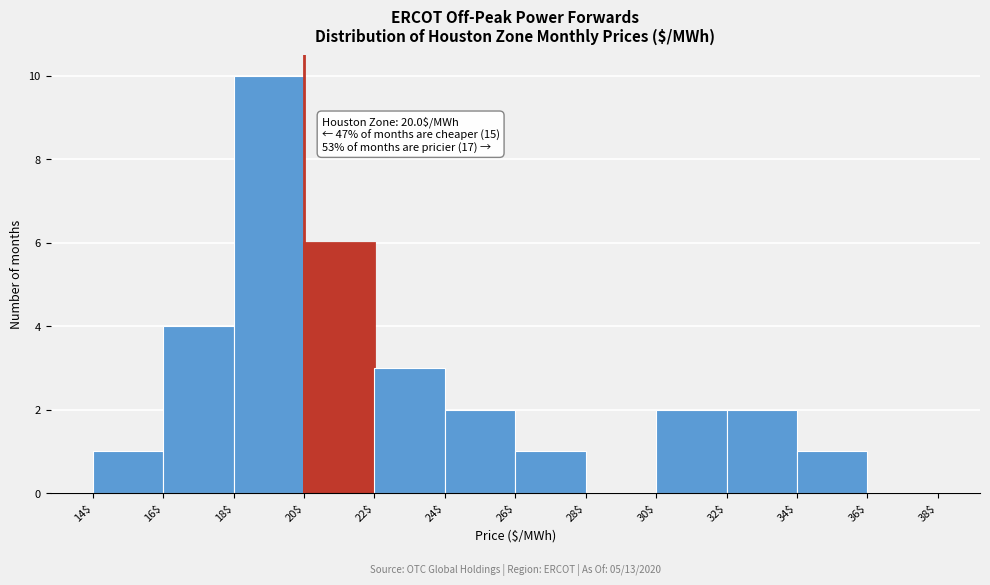

Over which range of the x-axis is the bar tallest?

18$ to 20$